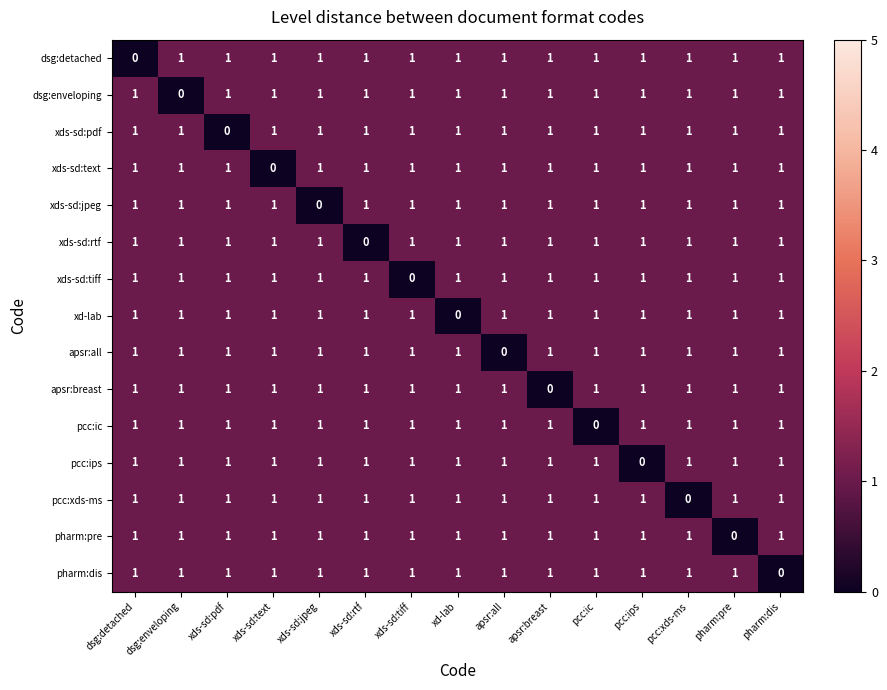

Is it true that xds-sd:pdf equals 1 at pharm:pre?

True